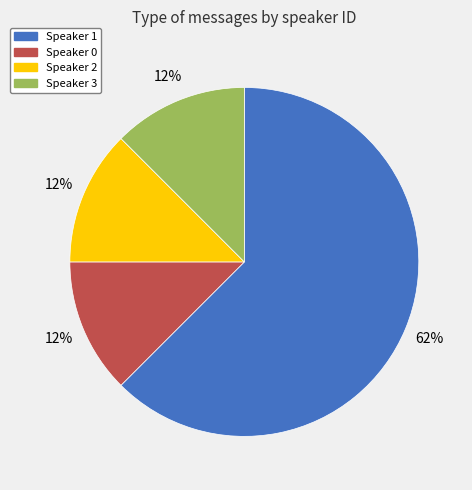

What is the majority slice?

Speaker 1